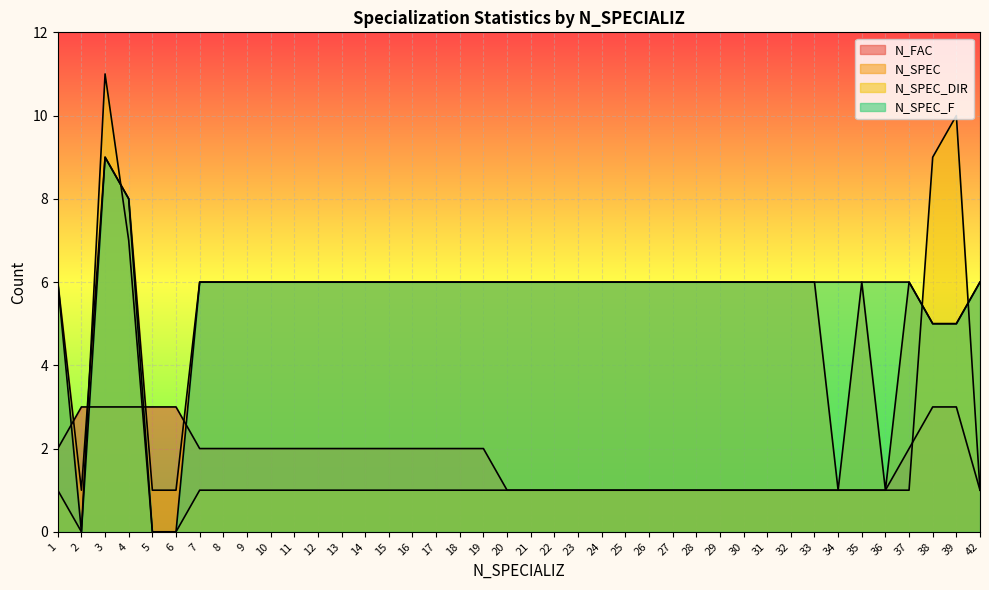

How many lines are shown in the chart?

4